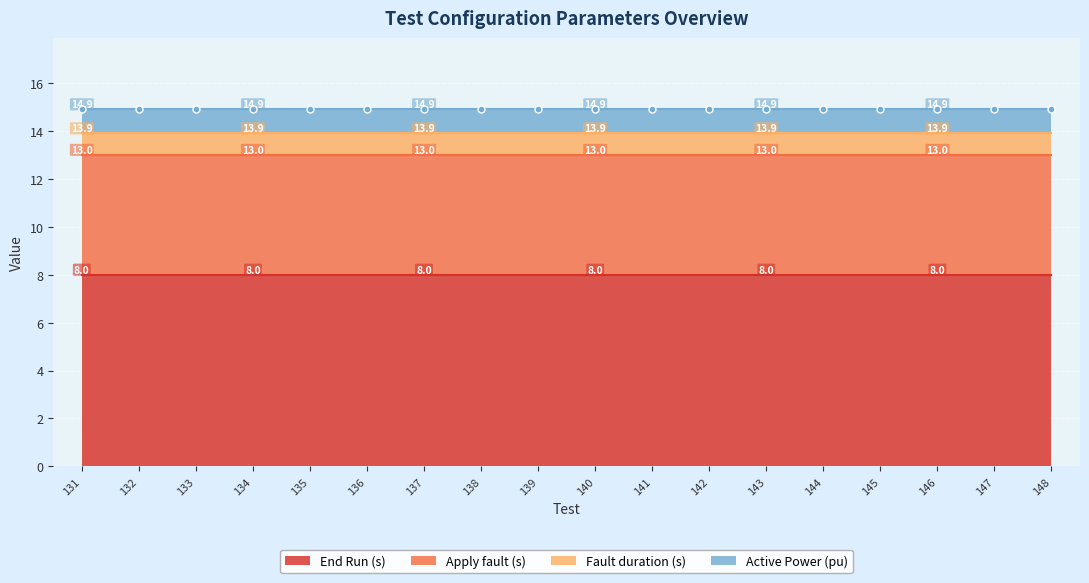

What is the maximum value for Active Power (pu)?

1.0